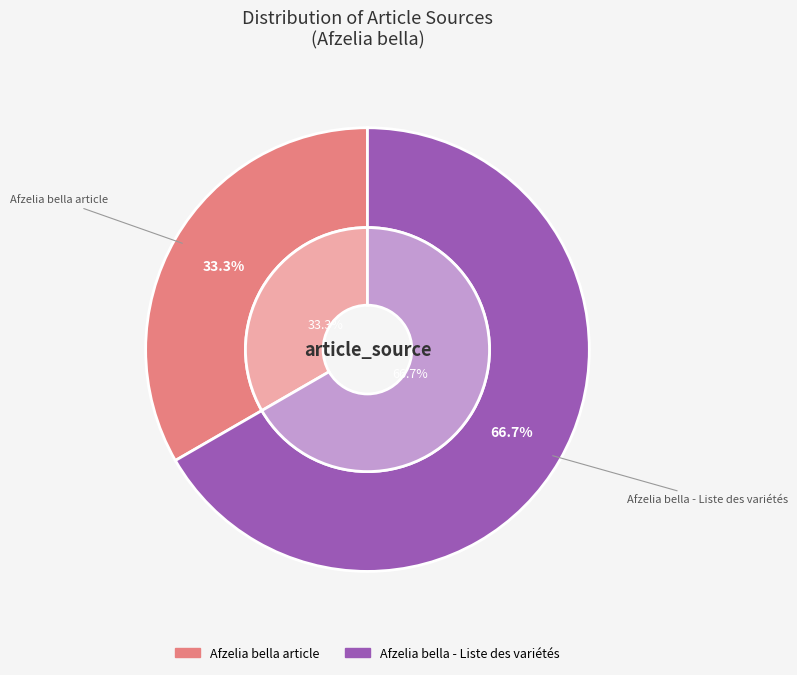

How many segments does this pie chart have?

2